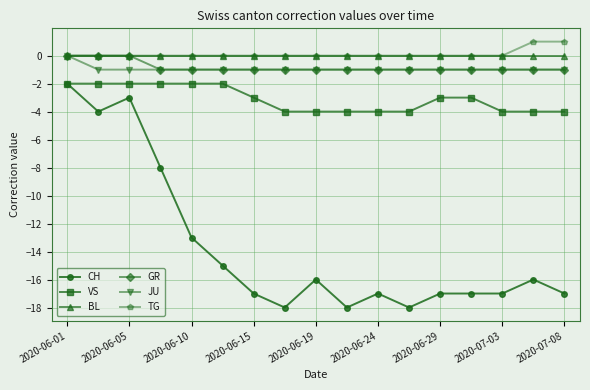

True or false: CH and BL cross at least once.

False